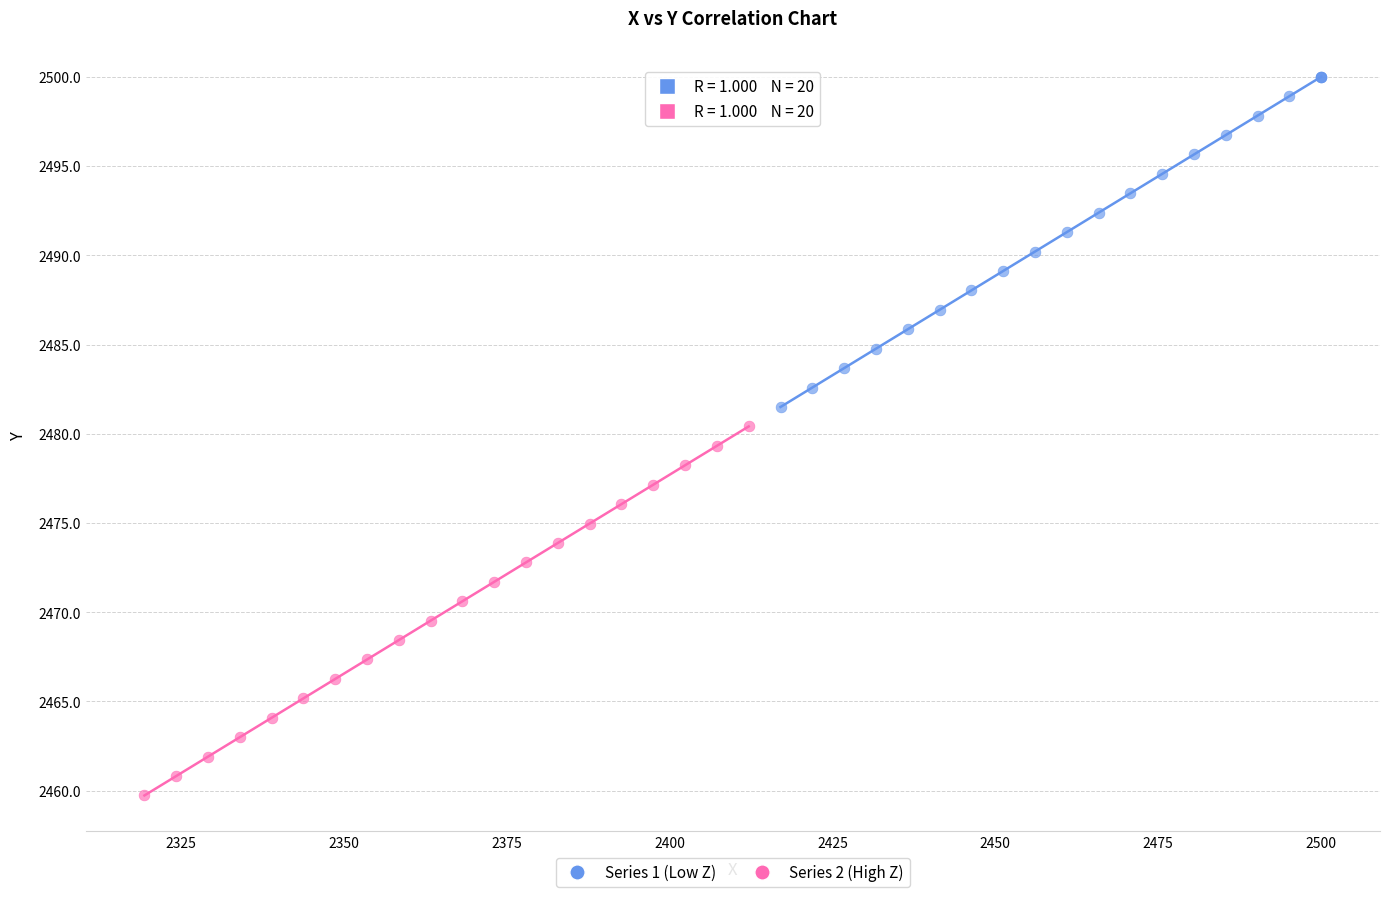

What are all the series names shown in the legend?

Series 1 (Low Z), Series 2 (High Z)